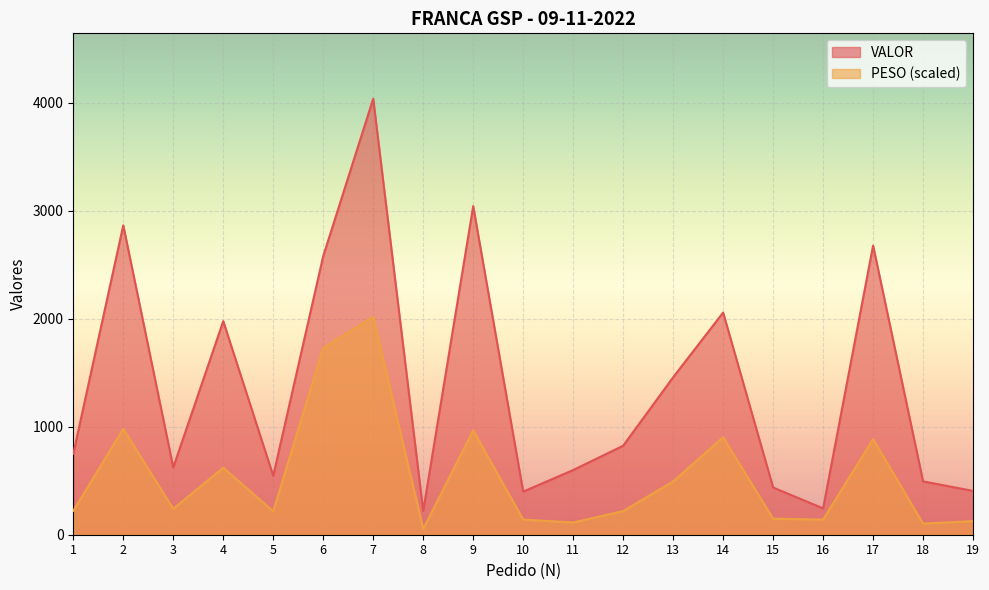

What is the total value across all series at 17?

3564.6